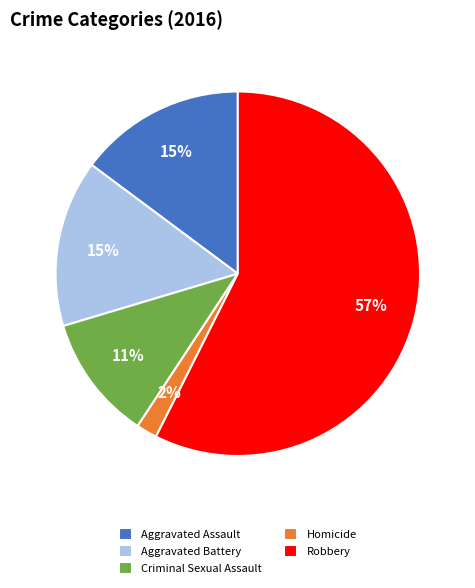

How many segments does this pie chart have?

5